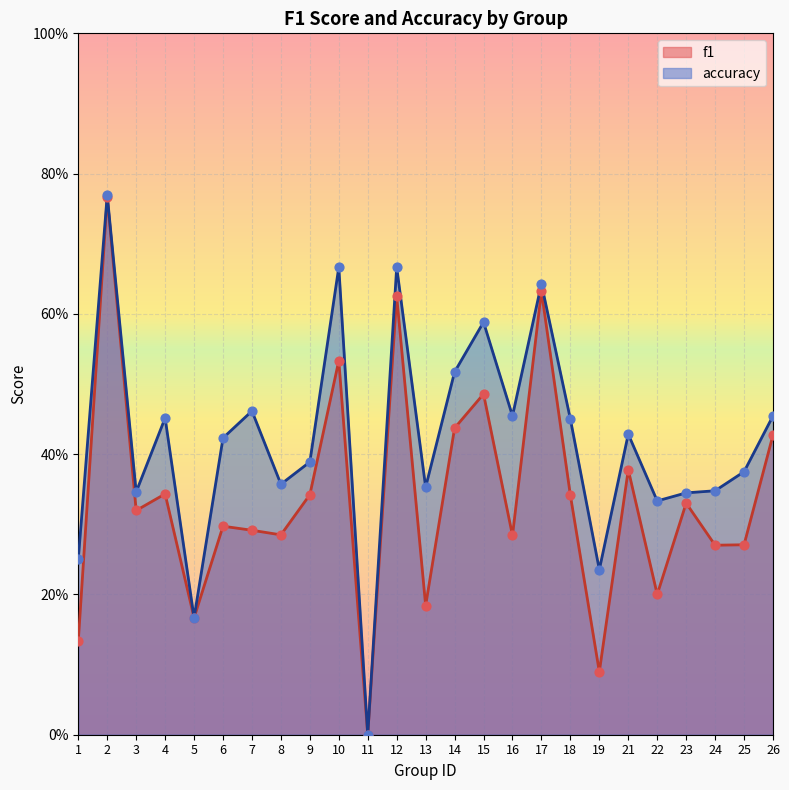

What are all the series names shown in the legend?

f1, accuracy